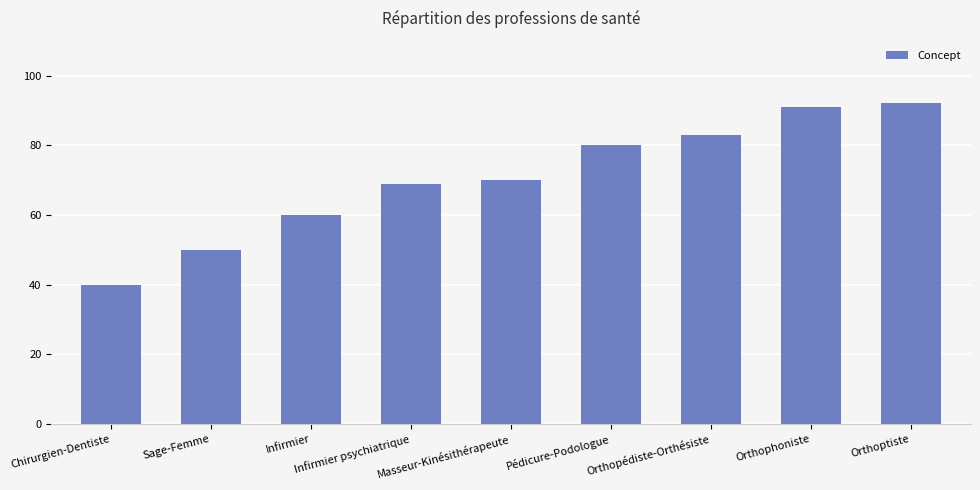

What position from the right is Infirmier?

7